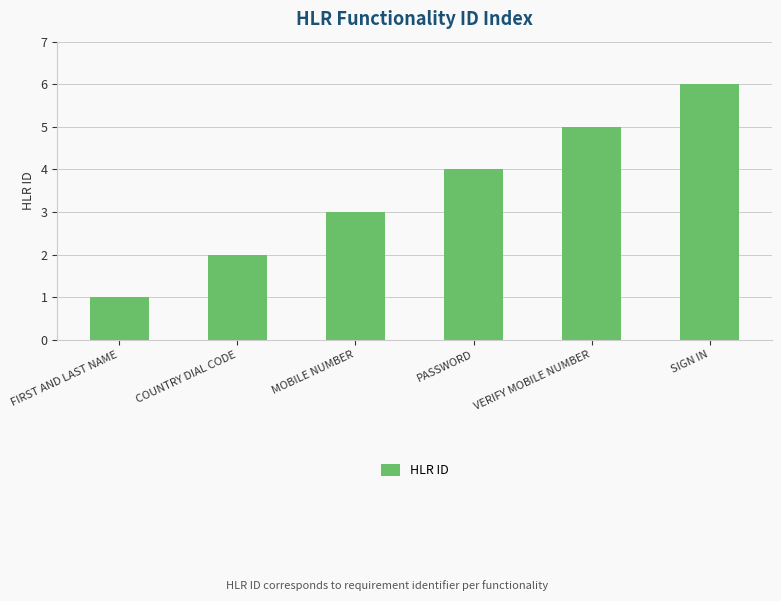

How many data points are less than 4?

3